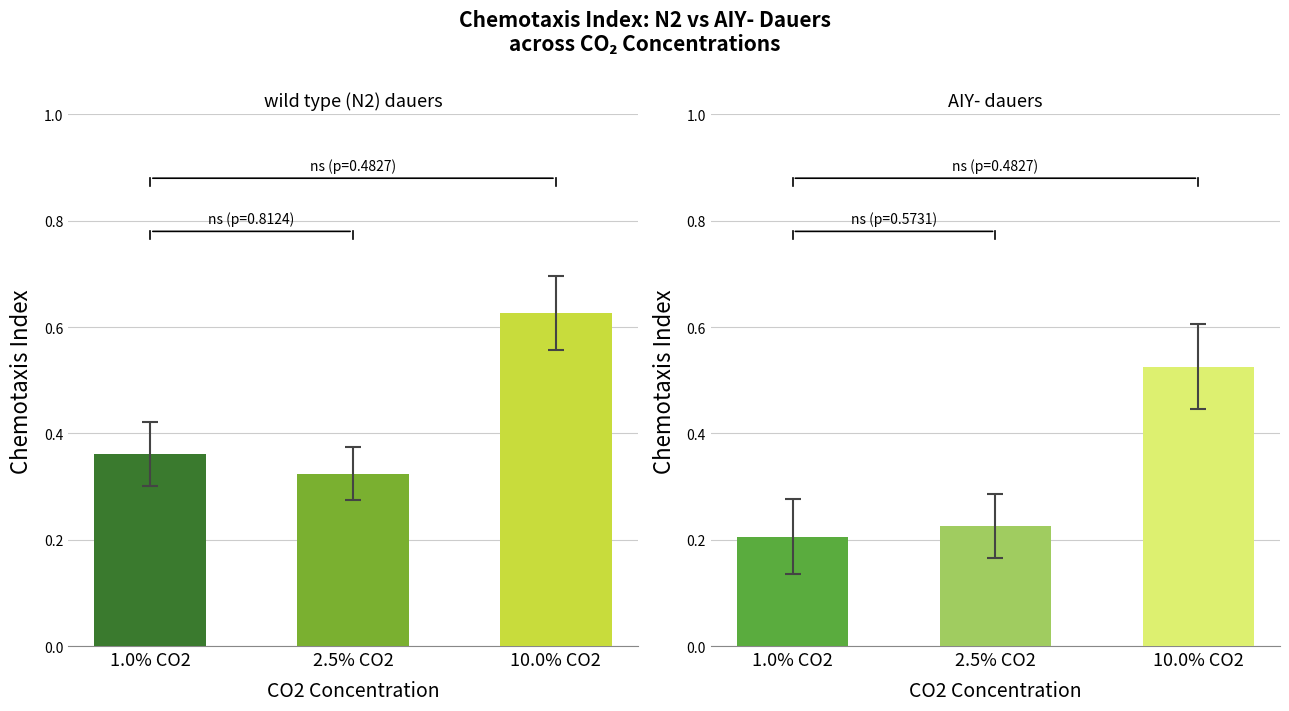

List the series in order of their overall mean, highest first.

wild type, AIY-